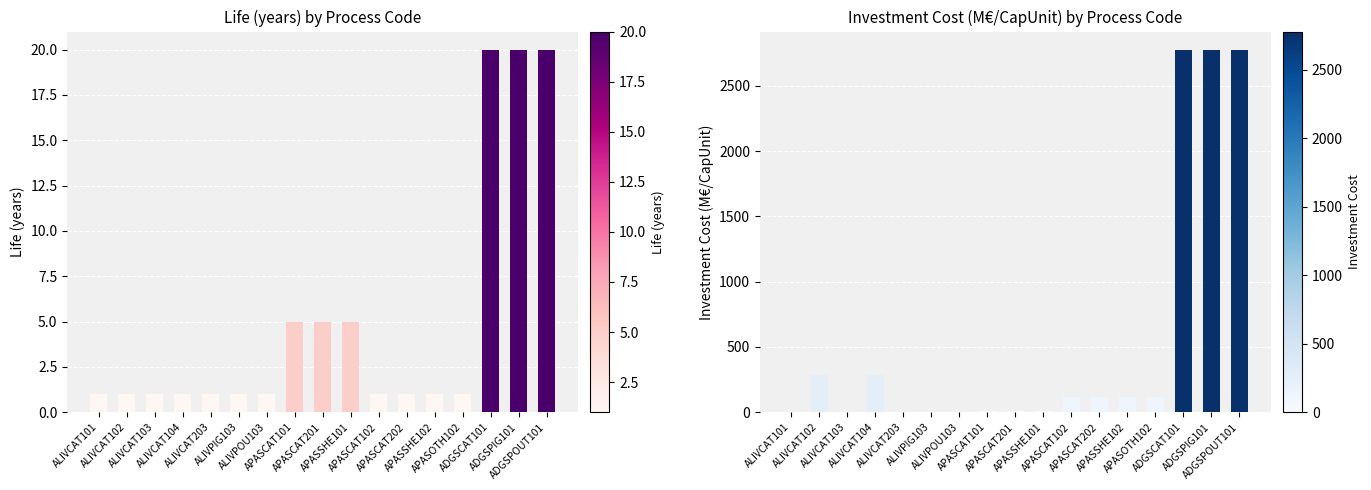

What are all the series names shown in the legend?

Life, Investment Cost